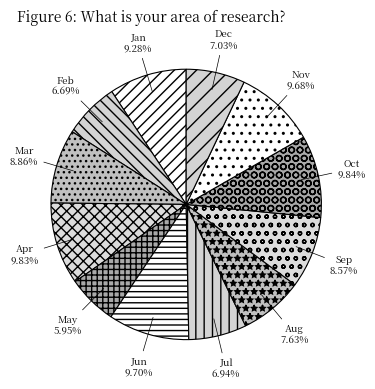

What portion of the pie excludes Jun?

90.3%